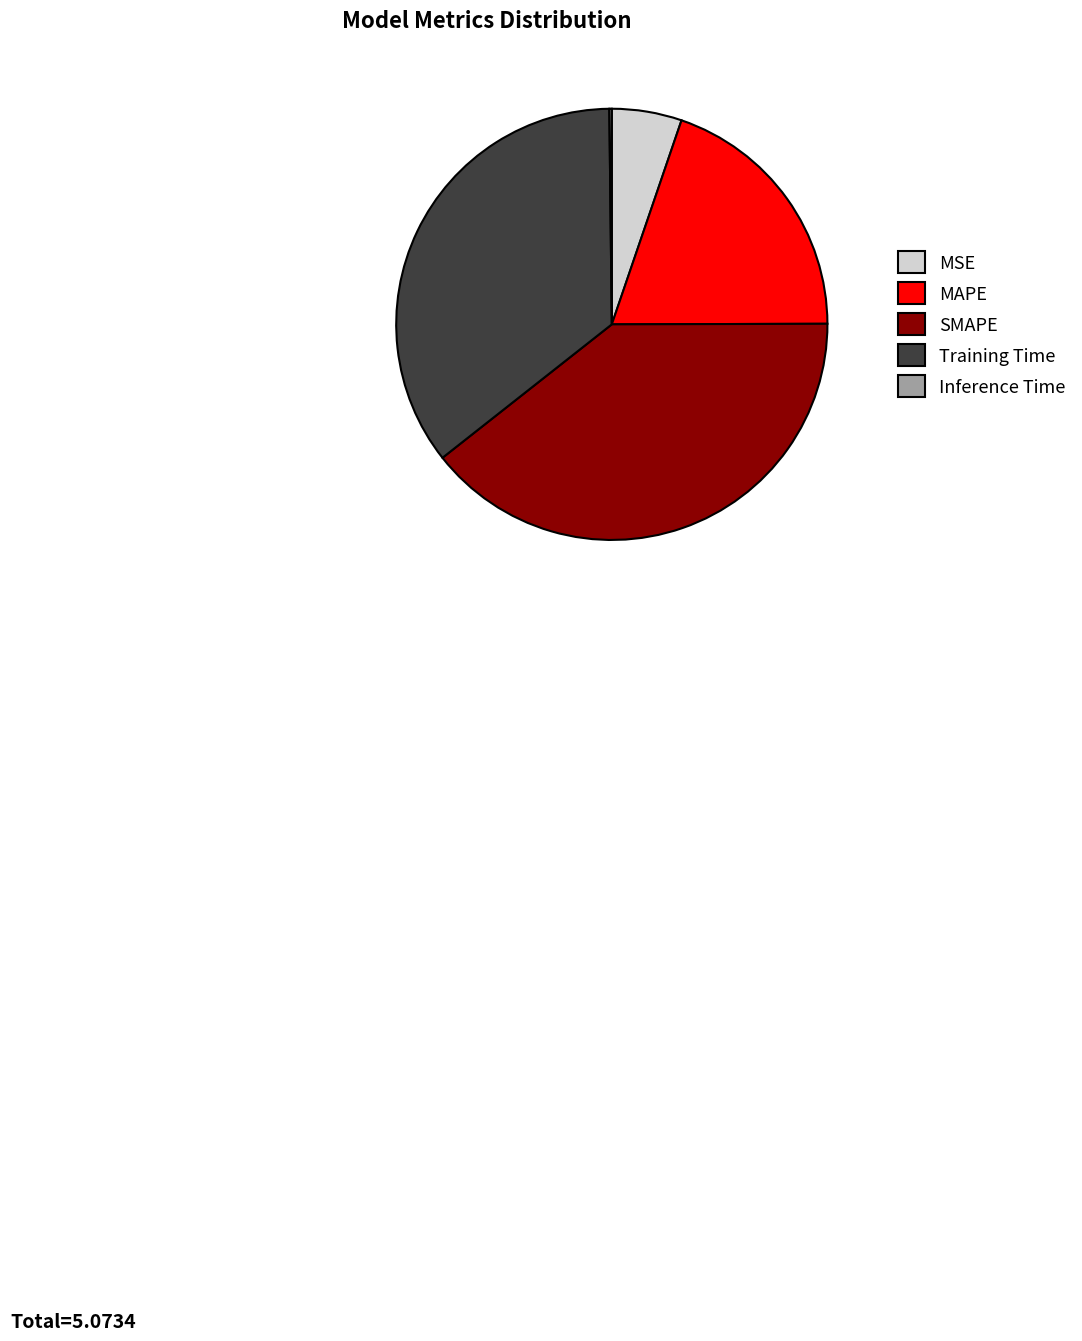

Does any single category account for the majority?

No